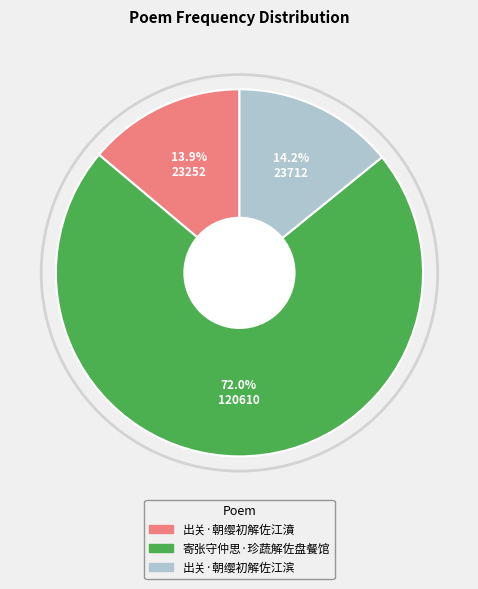

Which slice is the largest?

寄张守仲思·珍蔬解佐盘餐馆